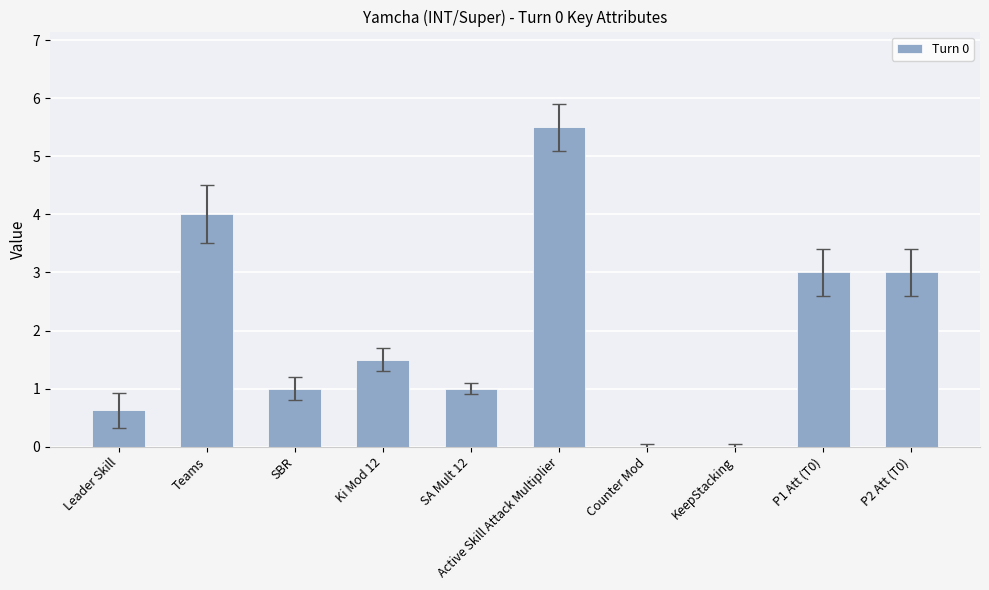

Where is the data nearest to the value 2?

Ki Mod 12